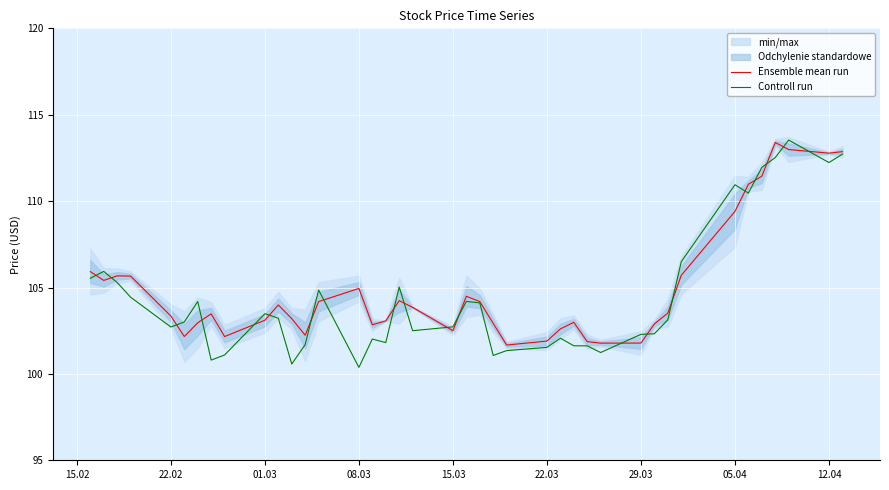

True or false: Ensemble mean run has a value of 56.8 at 29.03.

False